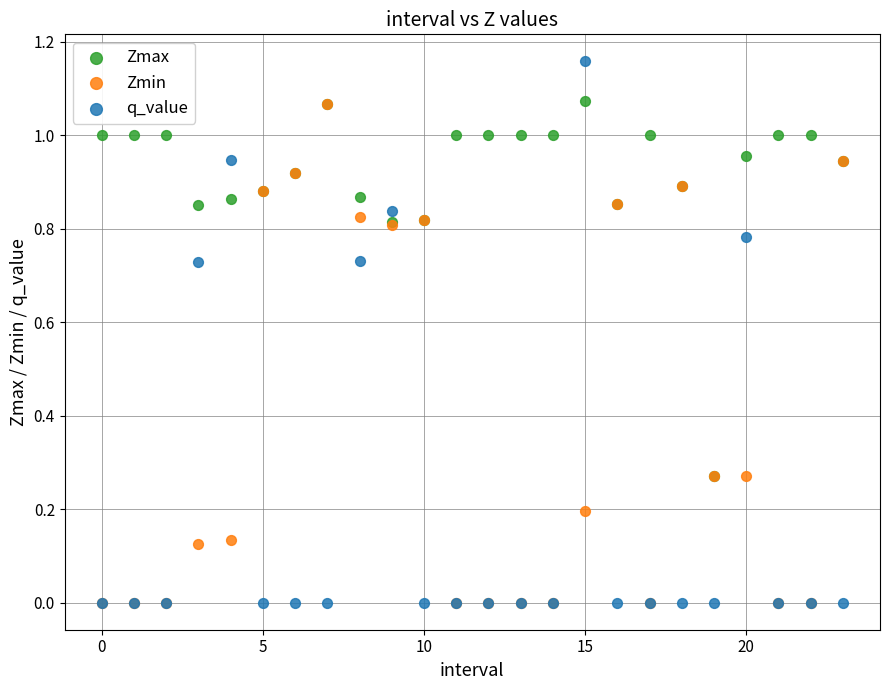

What are all the series names shown in the legend?

Zmax, Zmin, q_value